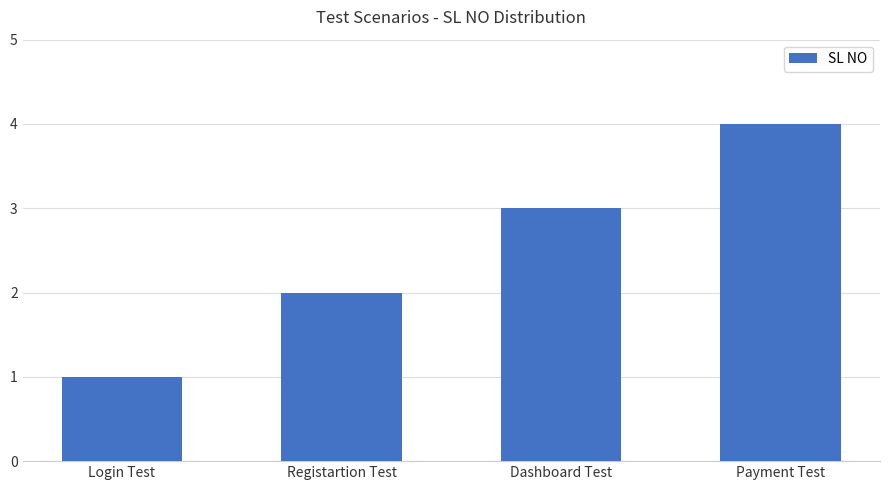

Between Dashboard Test and Login Test, which is larger?

Dashboard Test